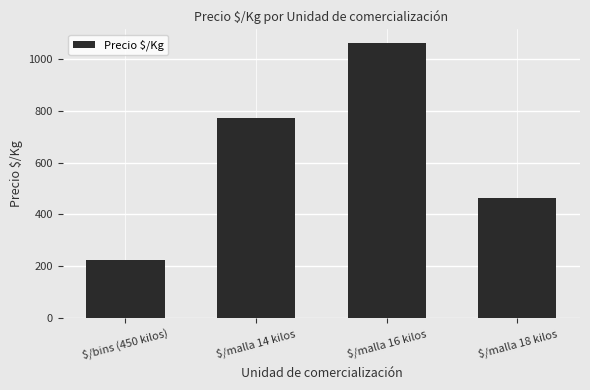

What position from the right is $/malla 16 kilos?

2